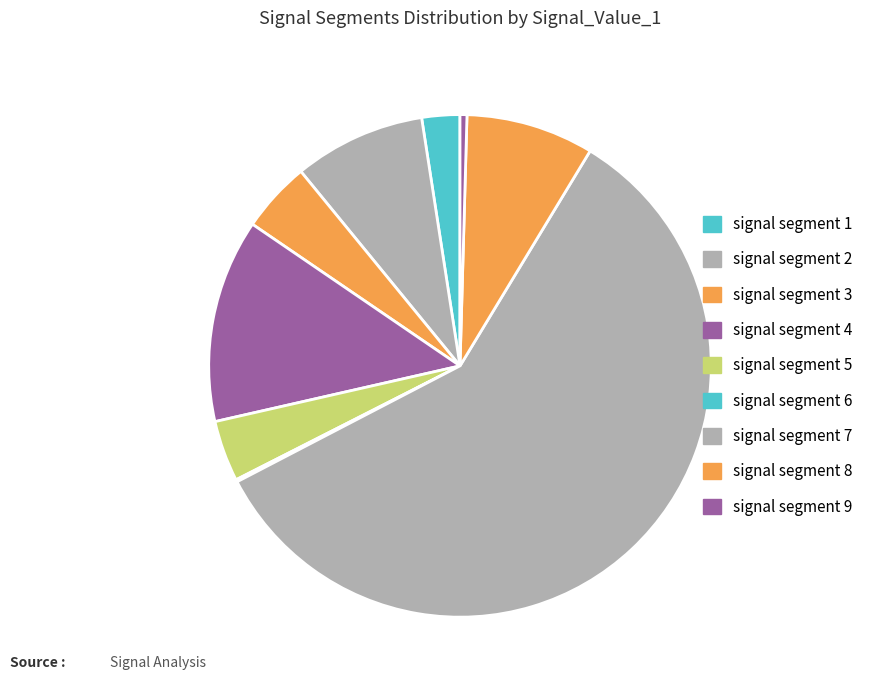

What percentage is the signal segment 3 slice, to the nearest percent?

5%